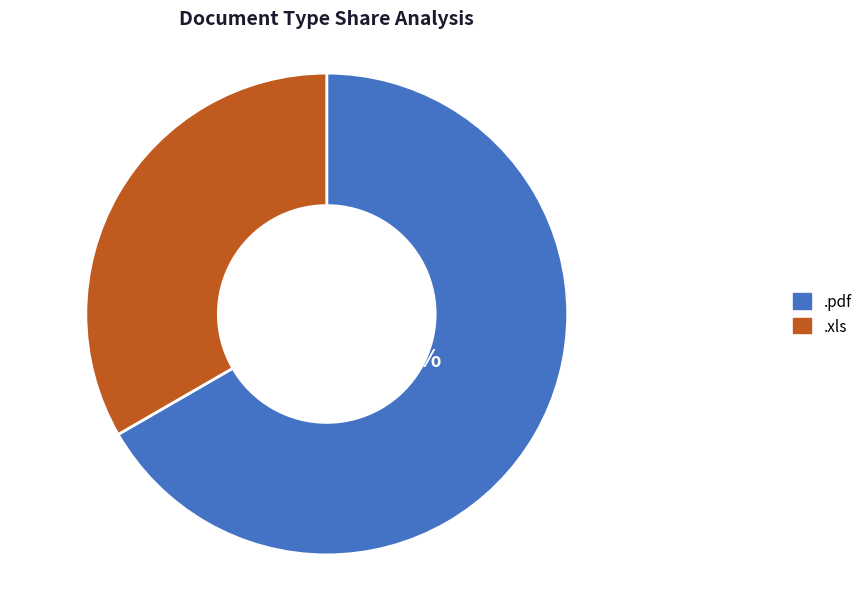

What percentage is the .pdf slice, to the nearest percent?

67%